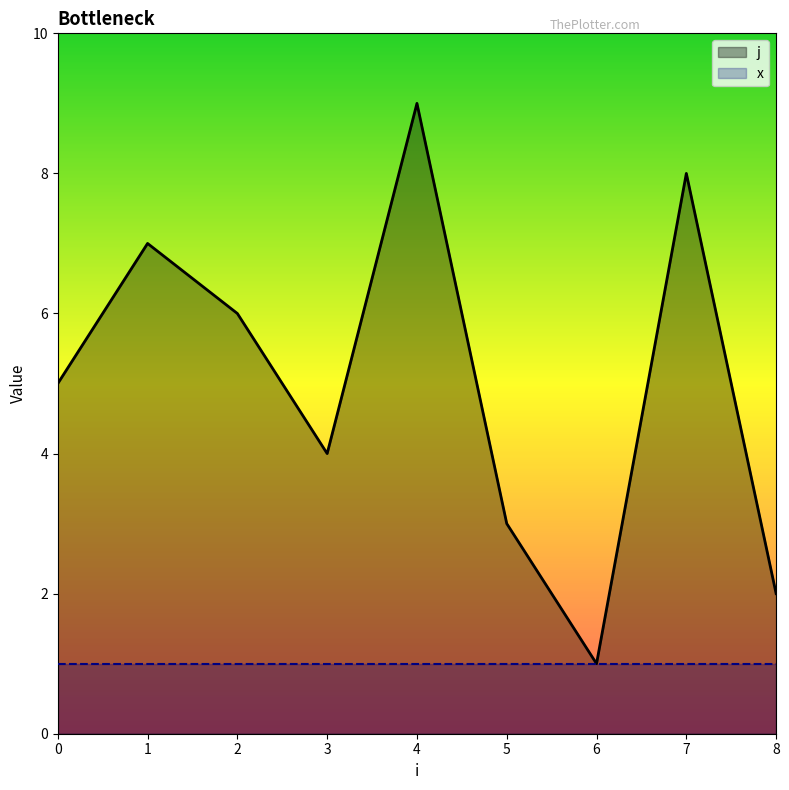

How many categories are shown in the chart?

9